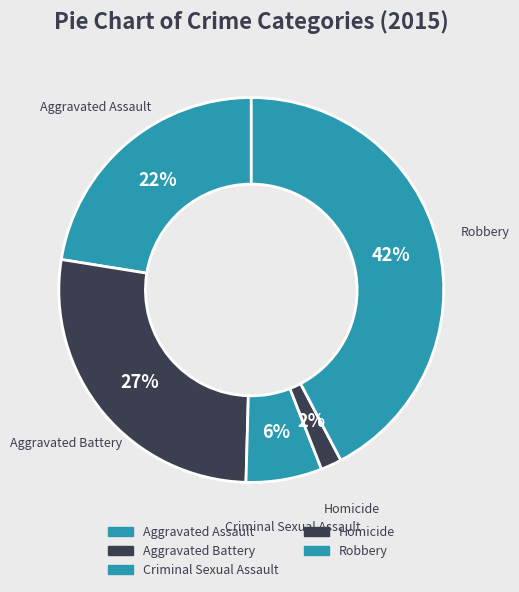

Approximately how many times larger is the value at Aggravated Battery compared to Robbery?

0.6